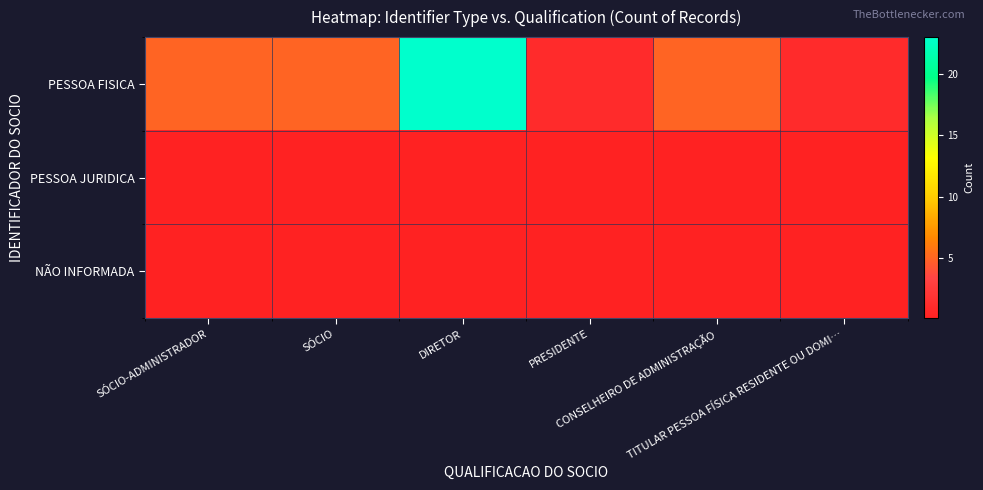

What is the greatest value displayed?

23.0